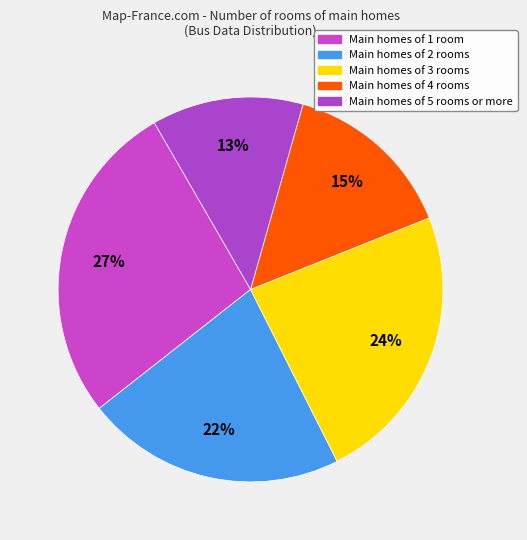

Count the number of slices in the pie.

5